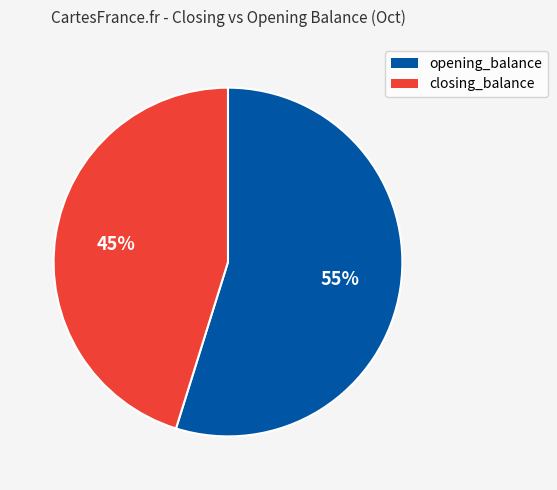

To the nearest percent, what portion does opening_balance represent?

55%